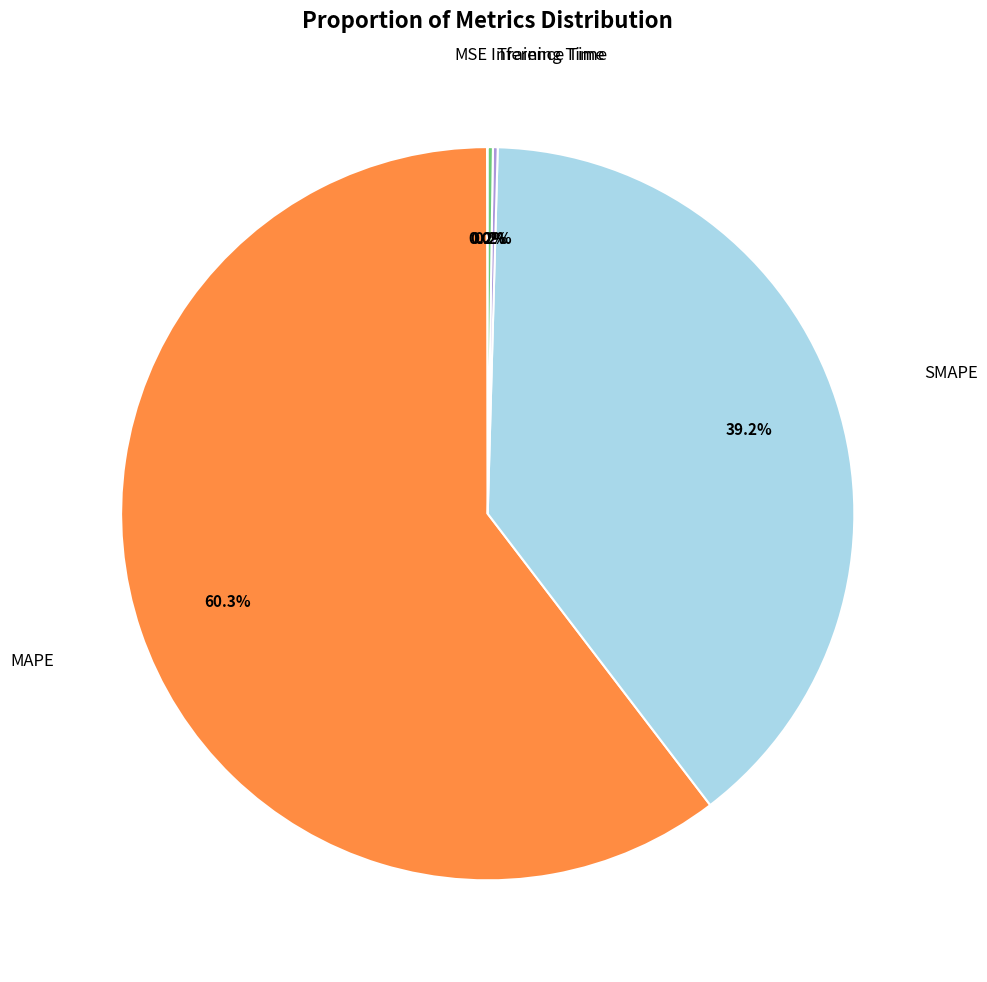

What portion of the pie excludes SMAPE?

60.8%